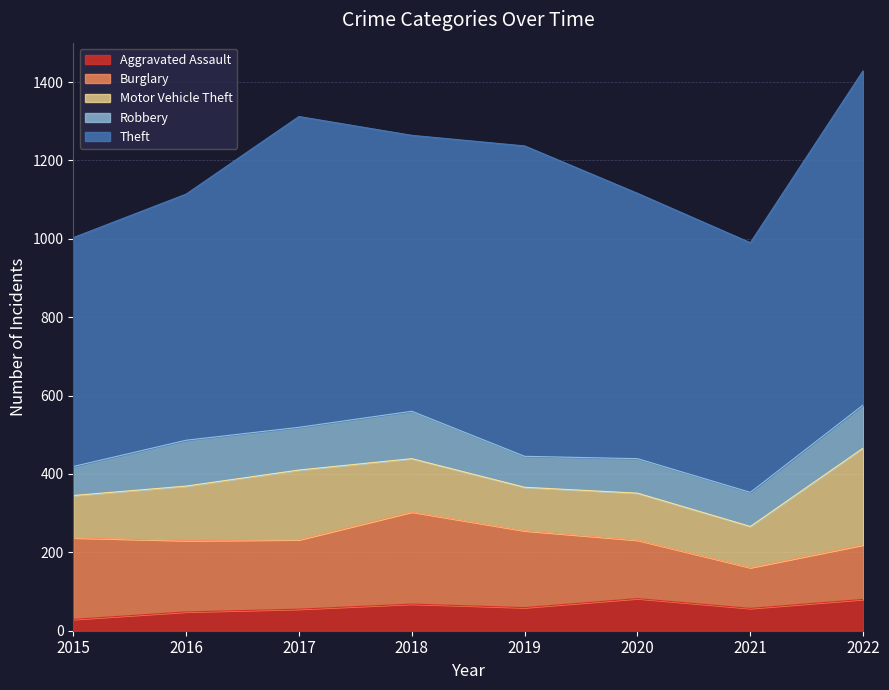

Does the chart have visible grid lines?

Yes